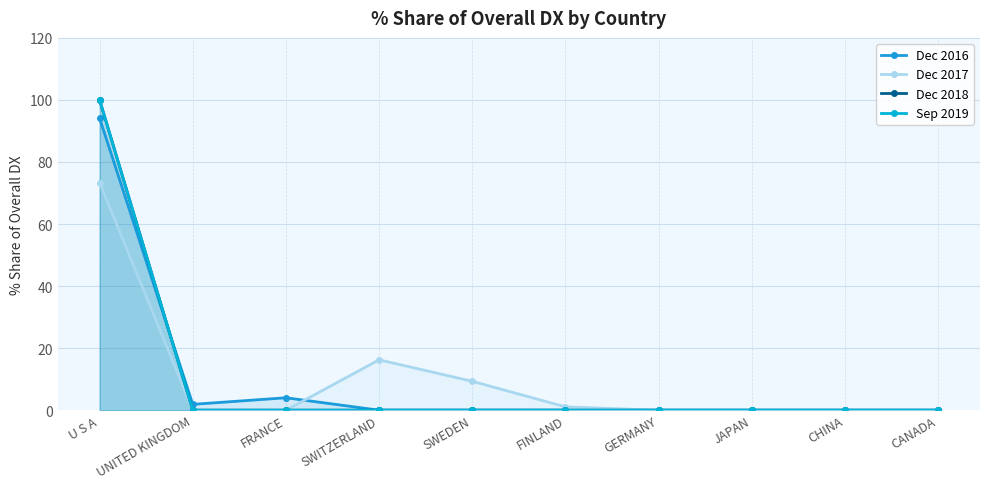

How many positive values does the Sep 2019 series have?

1